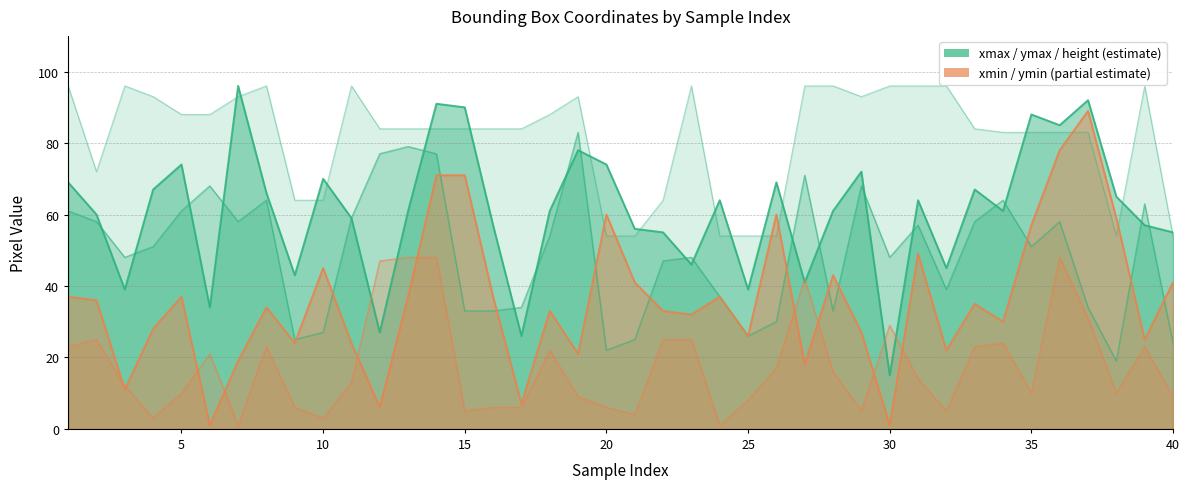

How many distinct data groups are displayed?

5